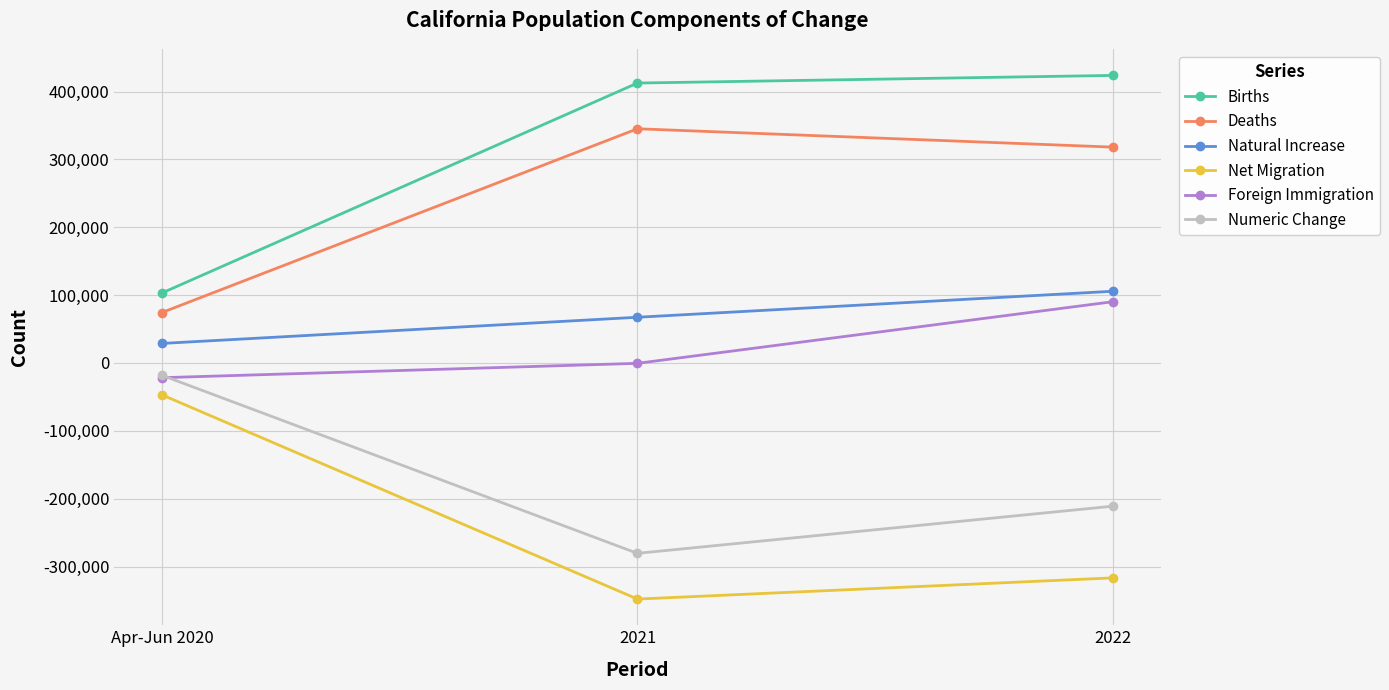

What is the label of the 1st point from the left?

Apr-Jun 2020